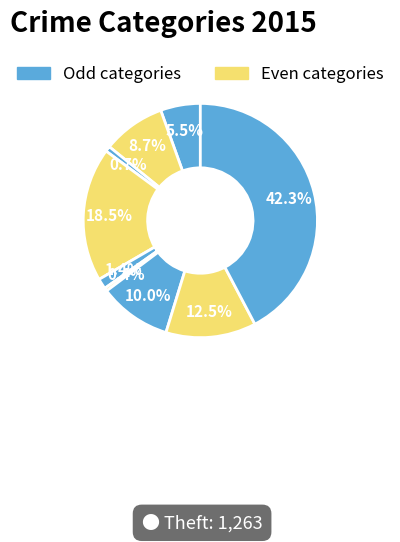

Rank the categories by value from highest to lowest.

Theft, Burglary, Robbery, Motor Vehicle Theft, Aggravated Battery, Aggravated Assault, Criminal Sexual Assault, Arson, Homicide